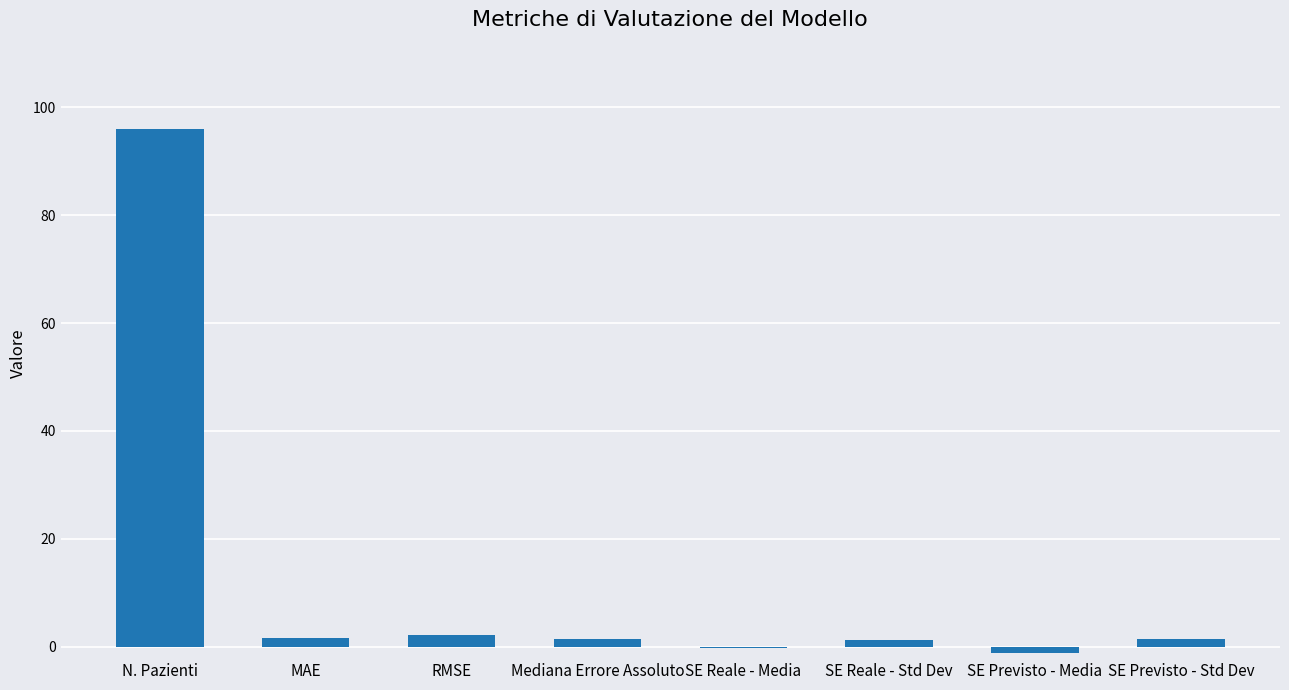

Is it true that the value at N. Pazienti is 96.0?

True